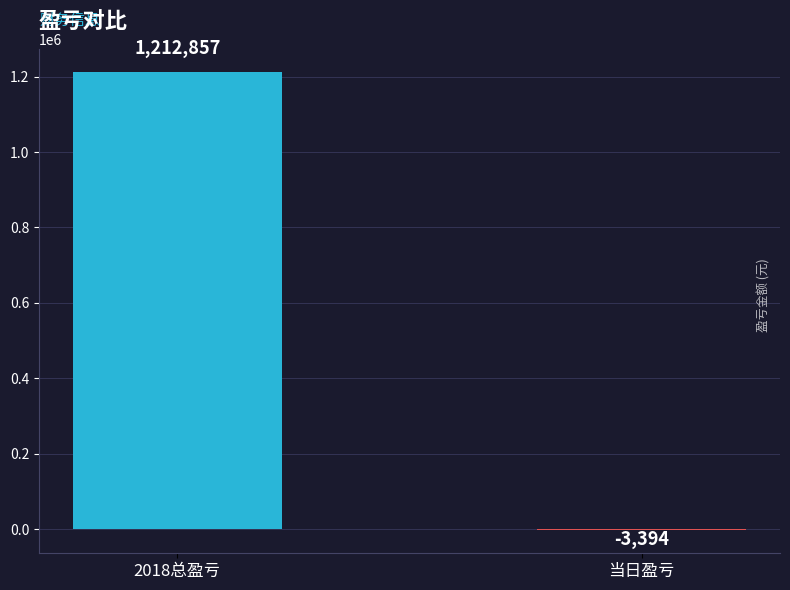

Reading left to right, what are all the values shown in this chart?

2018总盈亏=1212857	当日盈亏=-3394